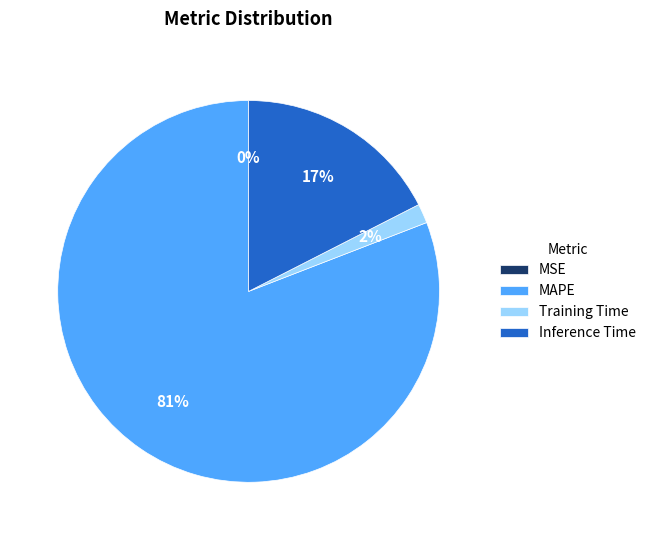

To the nearest percent, what is the difference between the largest and smallest slice percentages?

81%